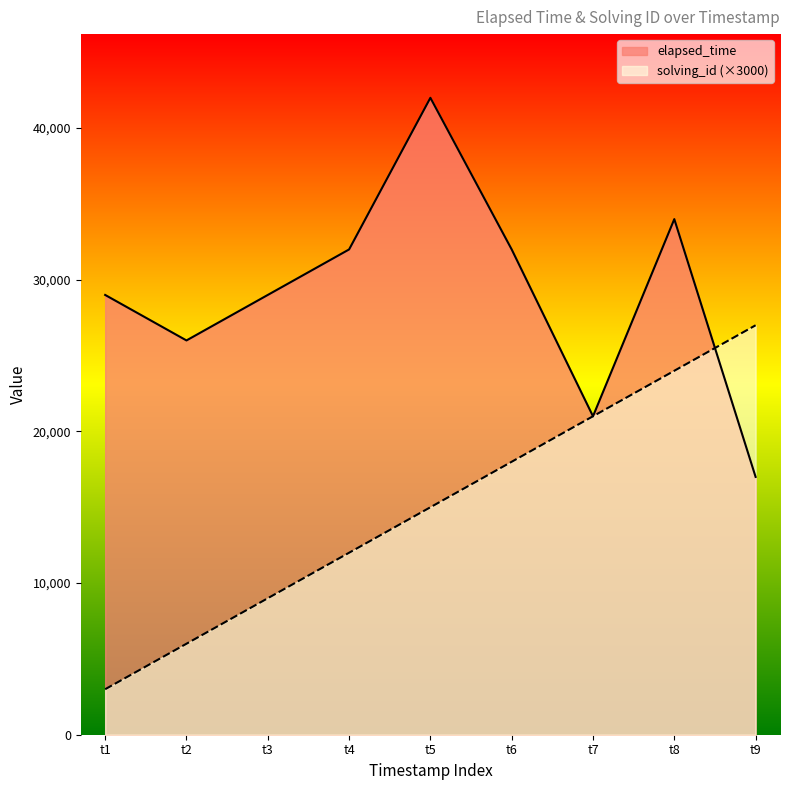

Which series has the largest range (max minus min)?

elapsed_time